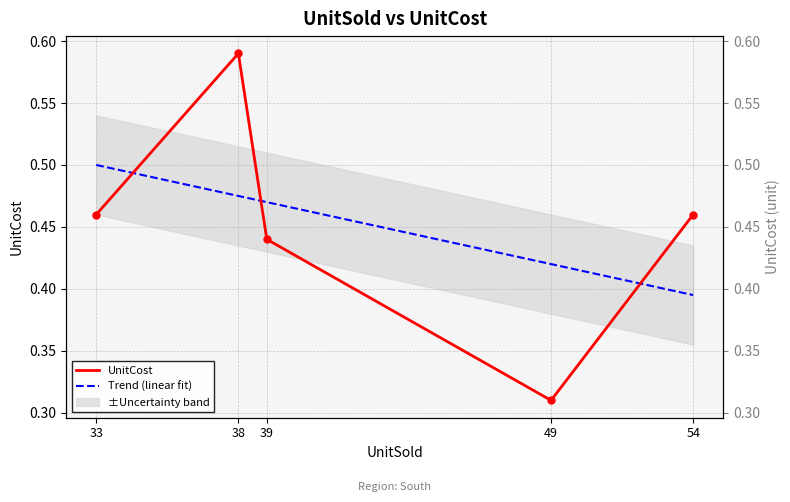

Reading right to left, list all the values displayed in this chart.

UnitCost: 0.5	0.3	0.4	0.6	0.5
Trend (linear fit): 0.4	0.4	0.5	0.5	0.5